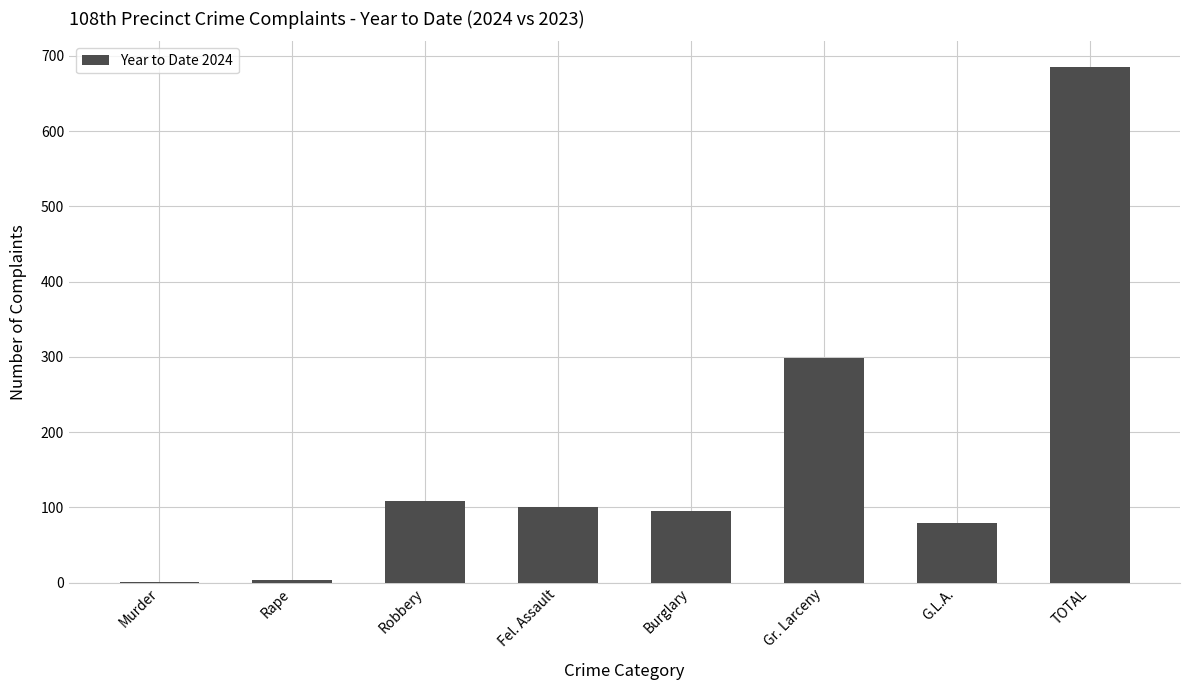

How many series are shown in this chart?

1